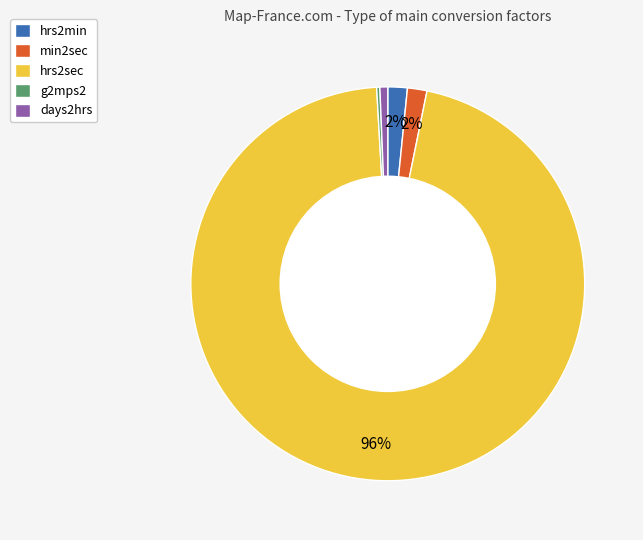

True or false: hrs2sec accounts for 86% of the total.

False